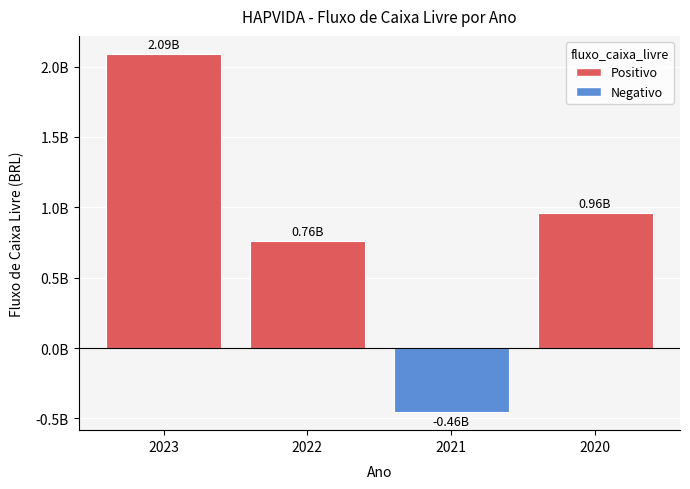

Is it true that the value at 2021 is -456572000?

True